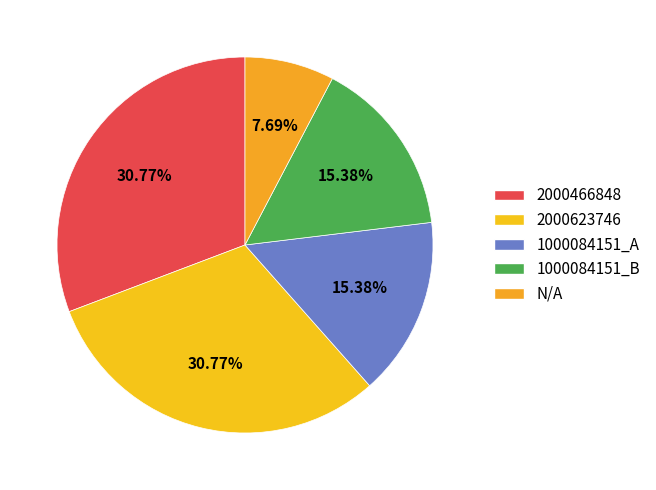

How many slices are in this pie chart?

5